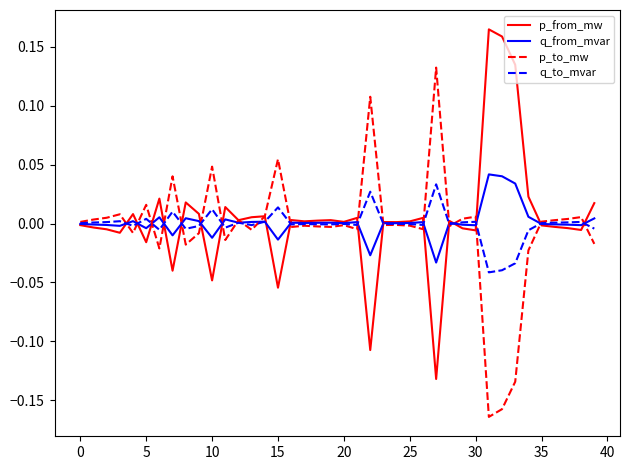

What are all the series names shown in the legend?

p_from_mw, q_from_mvar, p_to_mw, q_to_mvar